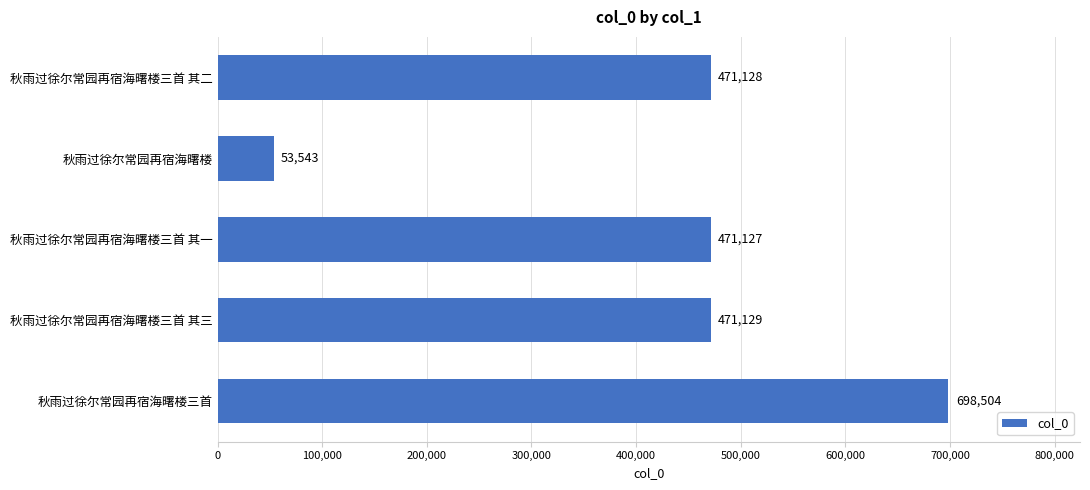

Reading top to bottom, extract all data points from this chart.

471128	53543	471127	471129	698504